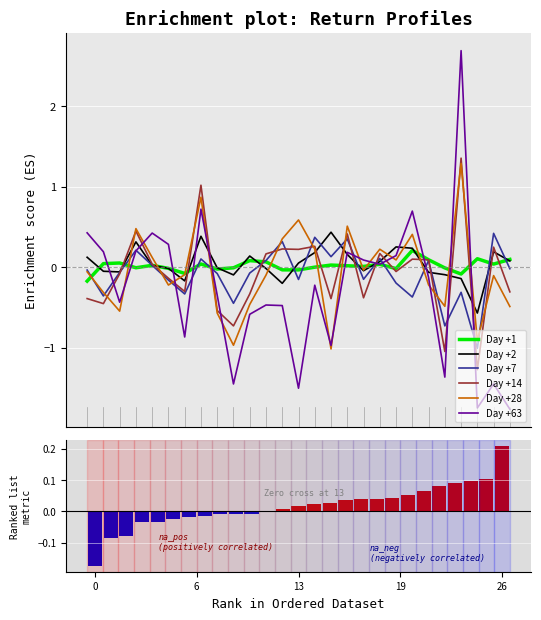

What is the difference between the second highest and second lowest values in the Day +2 series?

0.6